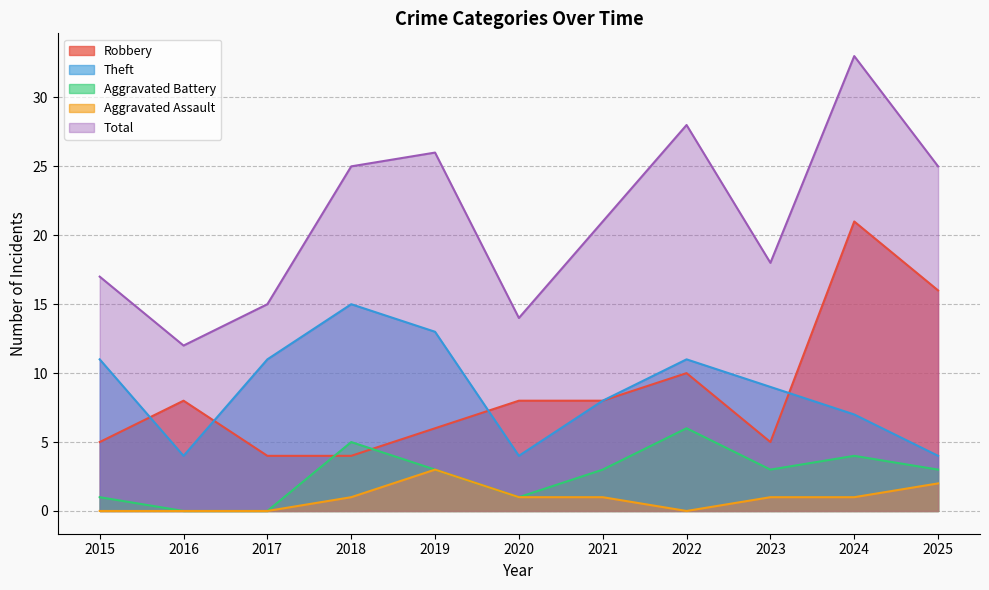

True or false: Total has a value of 27 at 2015.

False